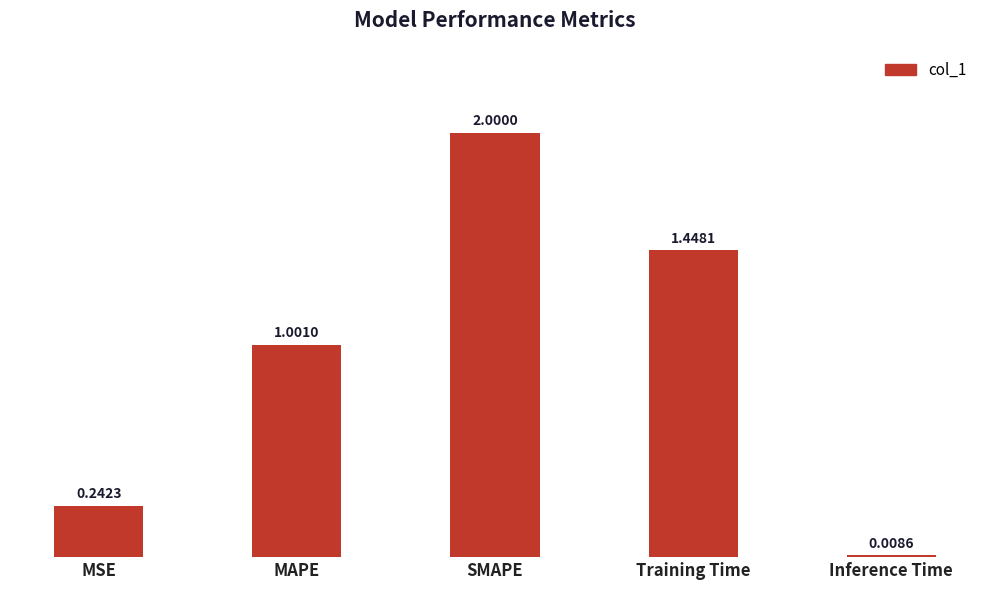

Which label corresponds to the smallest value in the chart?

Inference Time